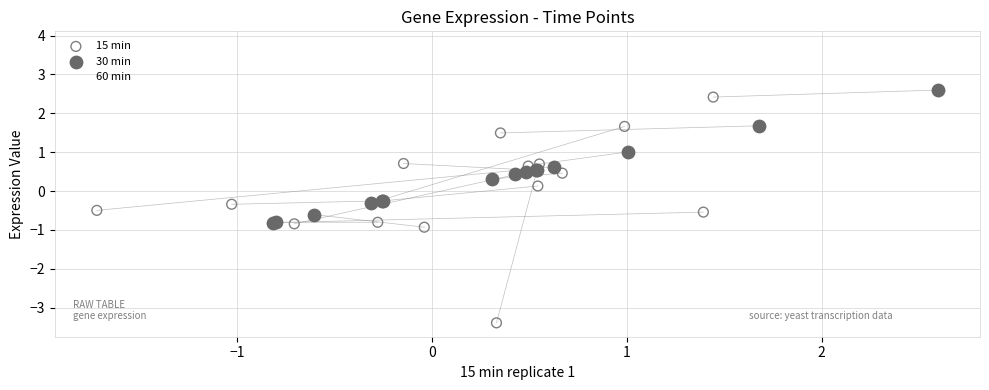

Which series contains the highest Y value?

60 min